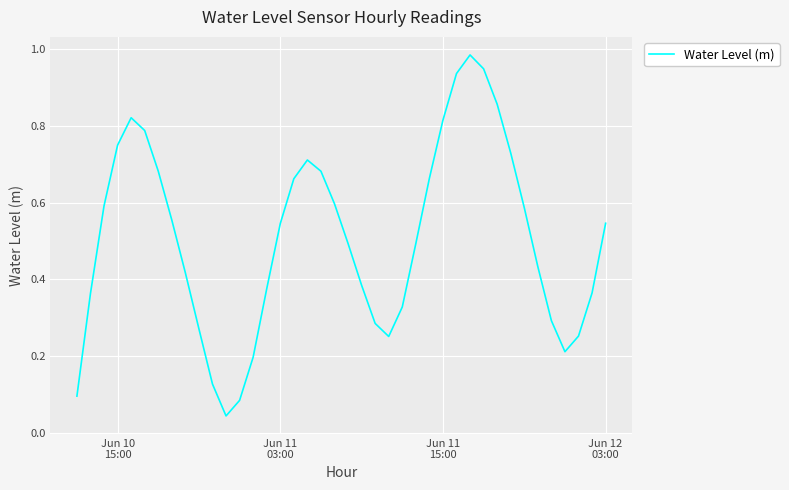

Does the chart have visible grid lines?

Yes